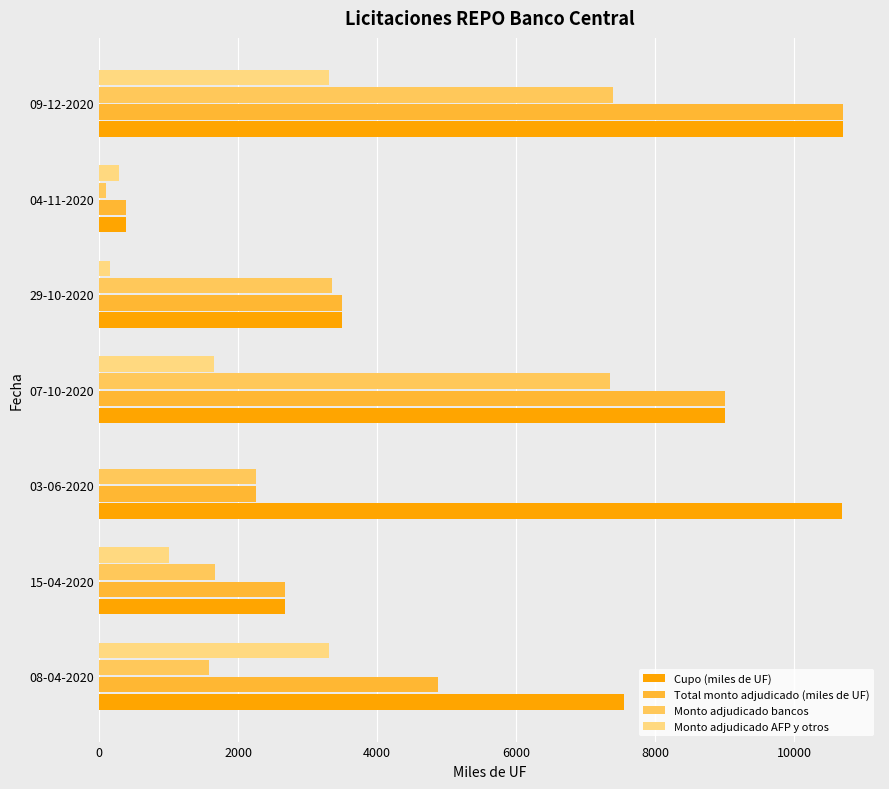

Which series changed the most between 03-06-2020 and 07-10-2020?

Total monto adjudicado (miles de UF)